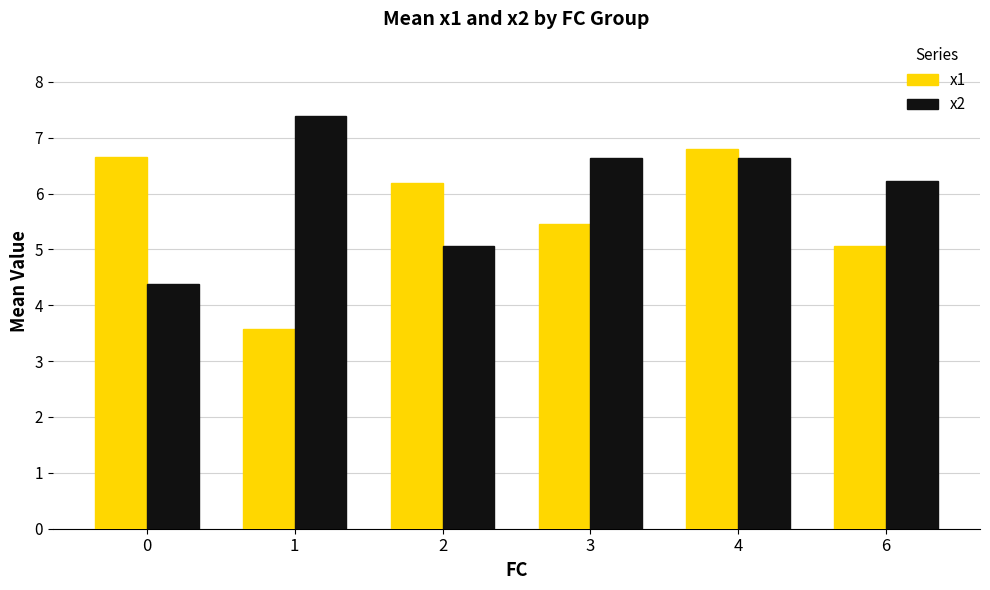

What is the value of the x2 bar at the 2nd from the left?

7.4